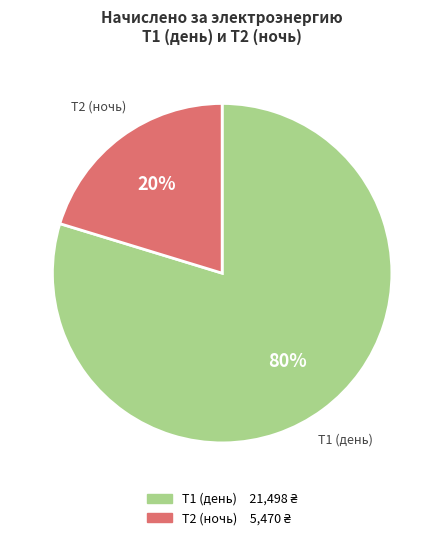

How many segments does this pie chart have?

2